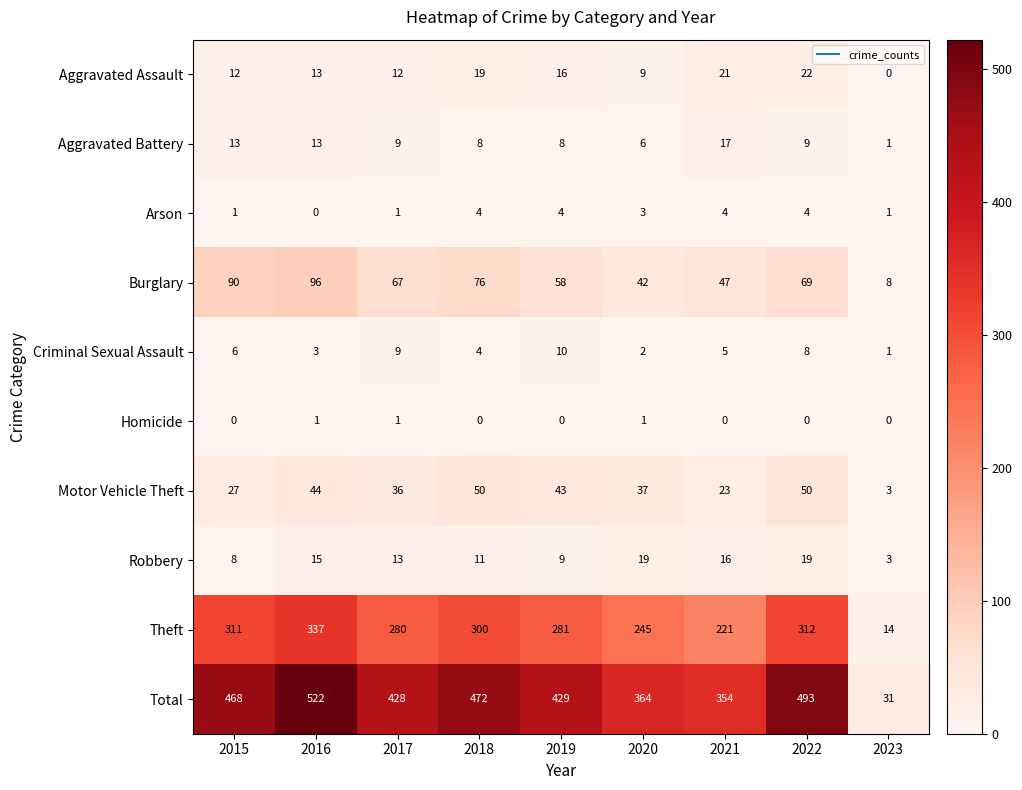

Which series has the largest total across all categories?

Total